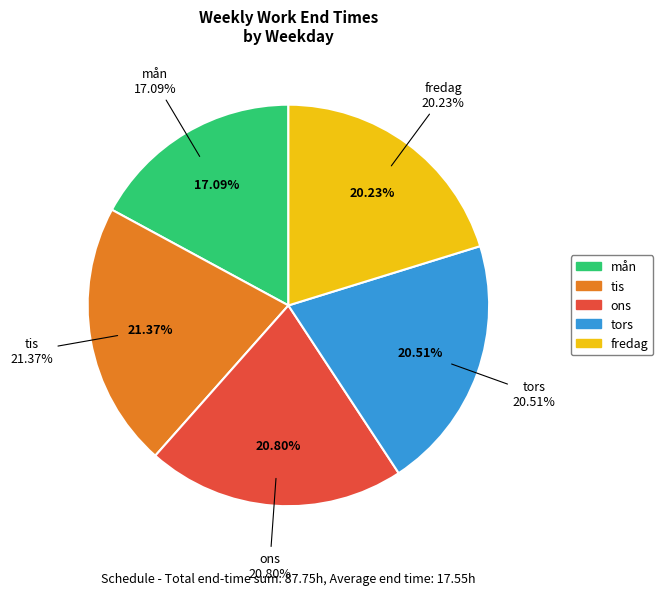

Does tis represent more than half of the total?

No